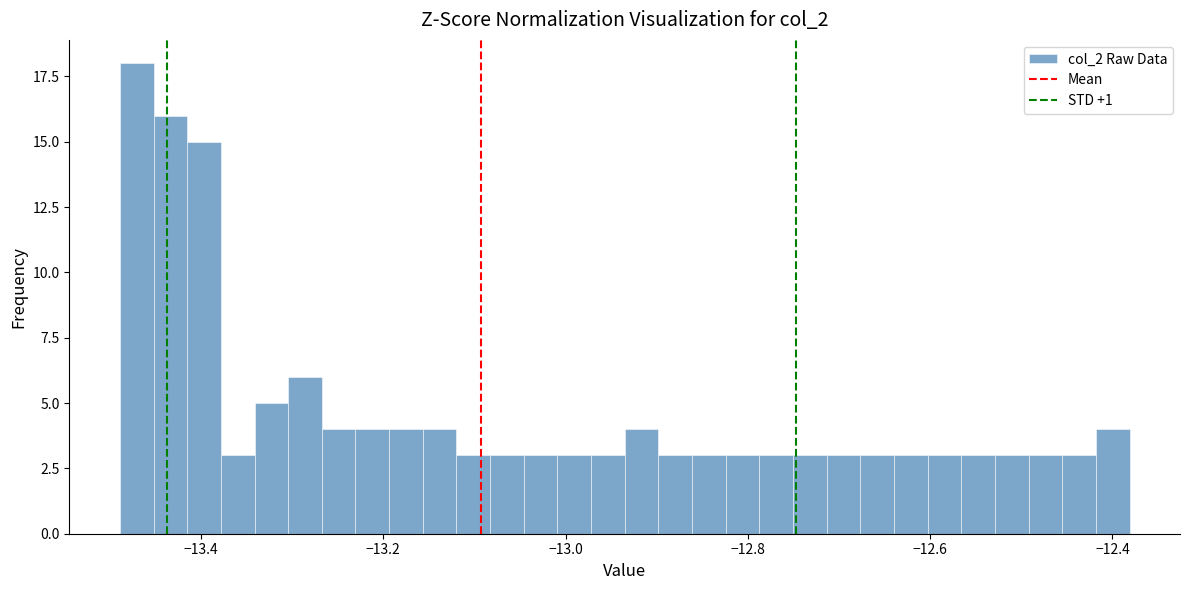

Read against the x-axis, roughly where is the centre of the tallest bar?

-13.48